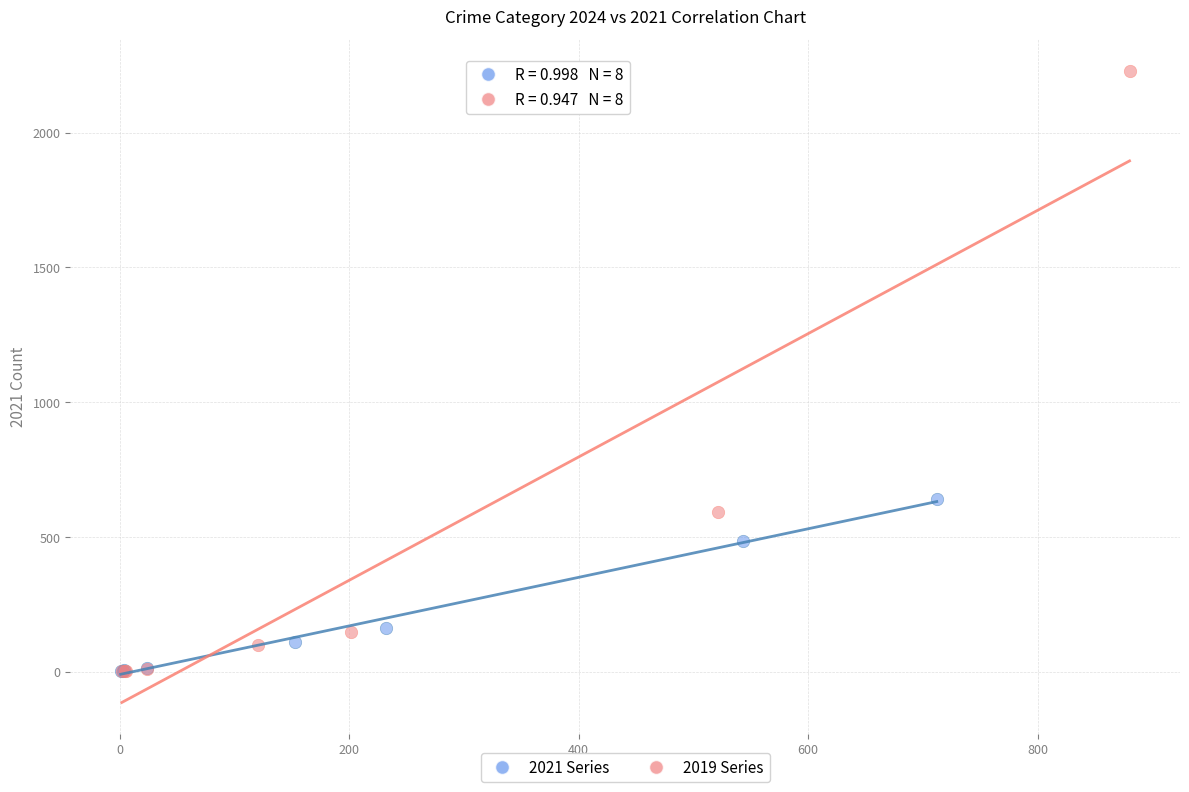

Which series has the widest spread of Y values?

2019 Series